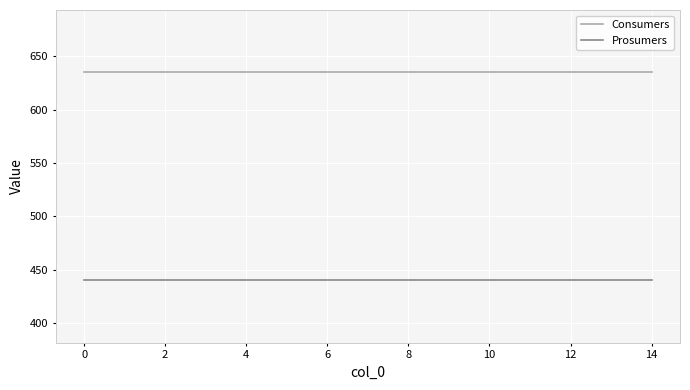

Which series has the largest total across all categories?

Consumers